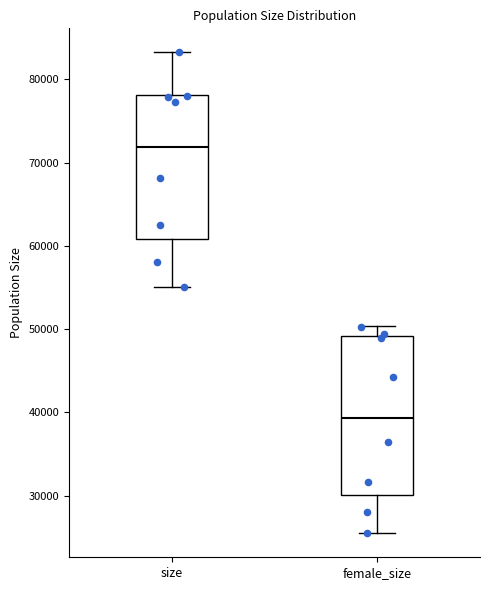

Reading left to right, read every box against the y-axis: the position of its median line, the range the box covers, and the ends of its whiskers. The values are not printed on the chart, so give them approximately, as read against the axis.

size: median 72000, box 61000 to 78000, whiskers 55000 to 83000
female_size: median 39000, box 30000 to 49000, whiskers 25000 to 50000